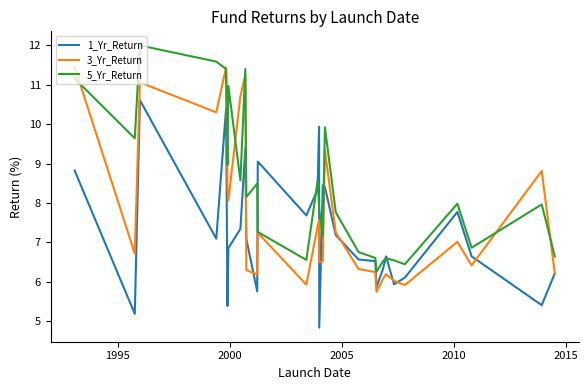

Which series has the largest total across all categories?

5_Yr_Return